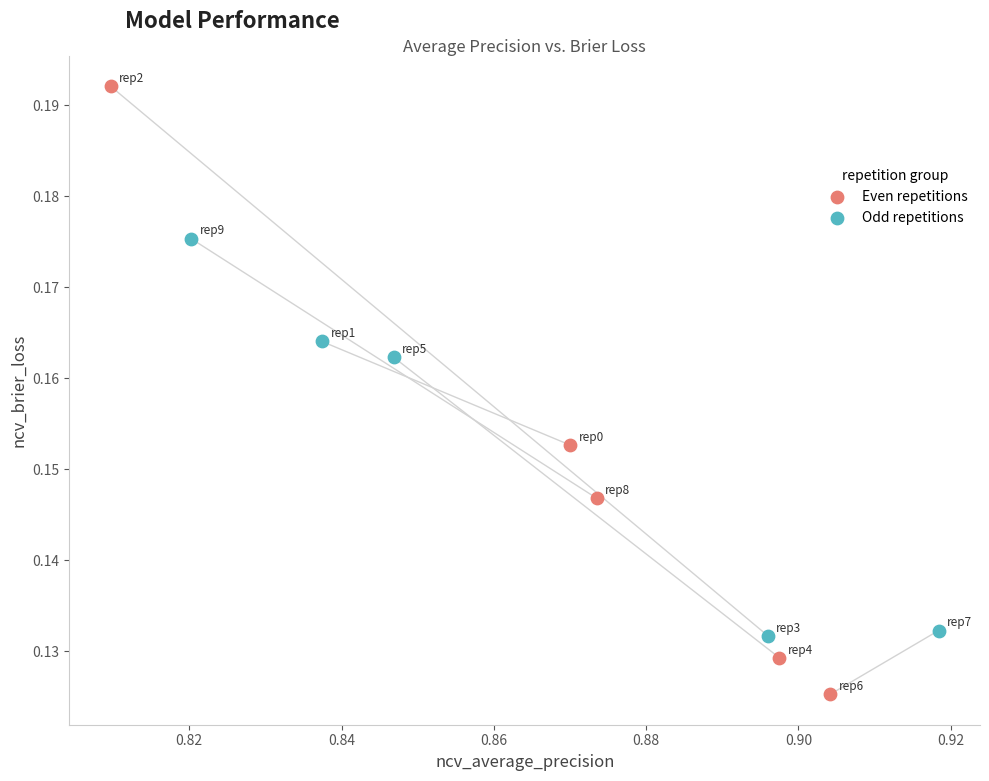

Which series has the widest spread of Y values?

Even repetitions